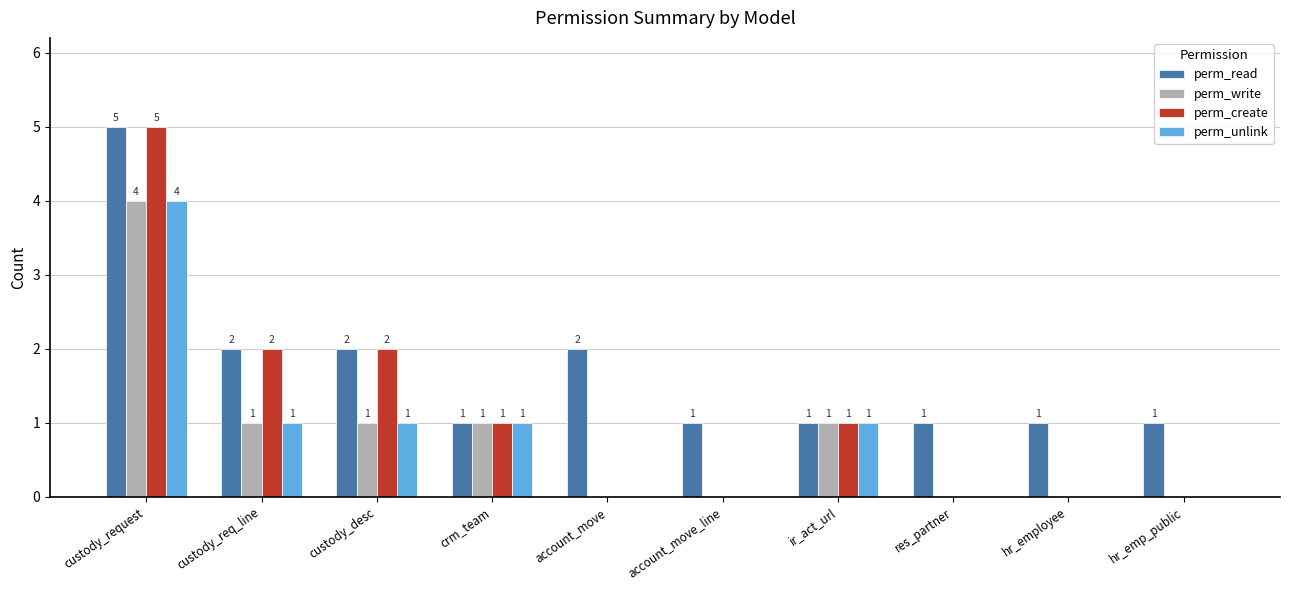

What is the highest value of the perm_unlink series?

4